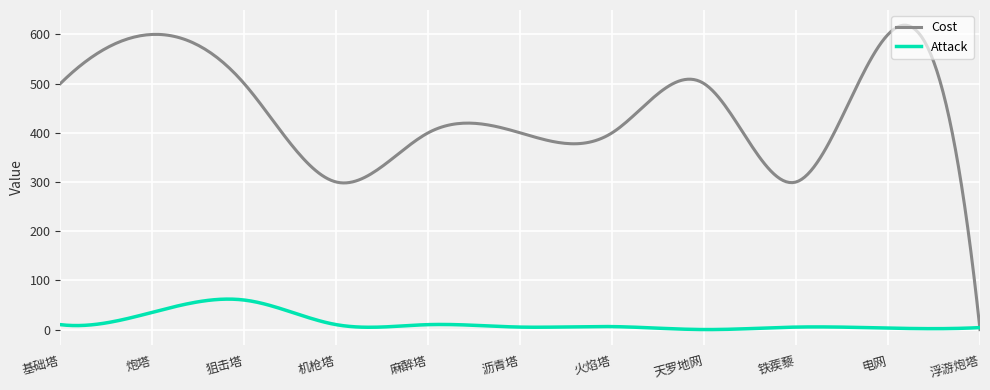

Which series has the largest range (max minus min)?

Cost